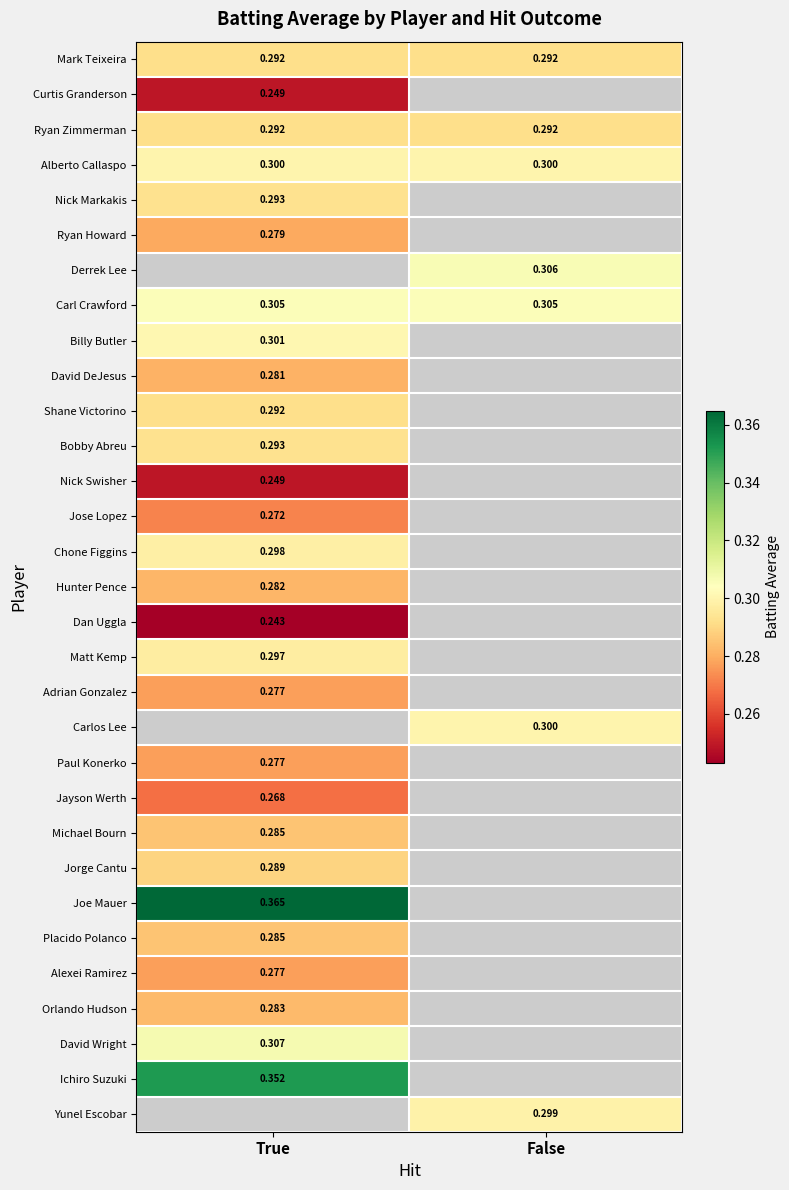

True or false: Billy Butler has a value of 0.5 at True.

False